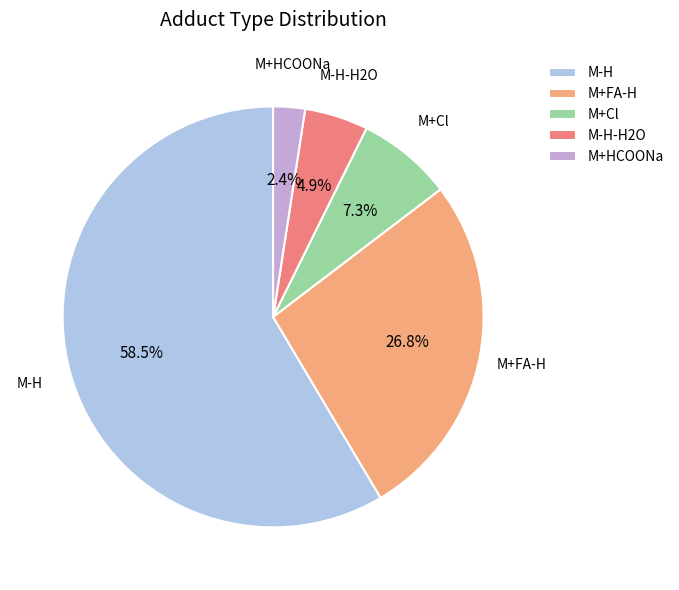

To the nearest percent, what portion does M+Cl represent?

7%